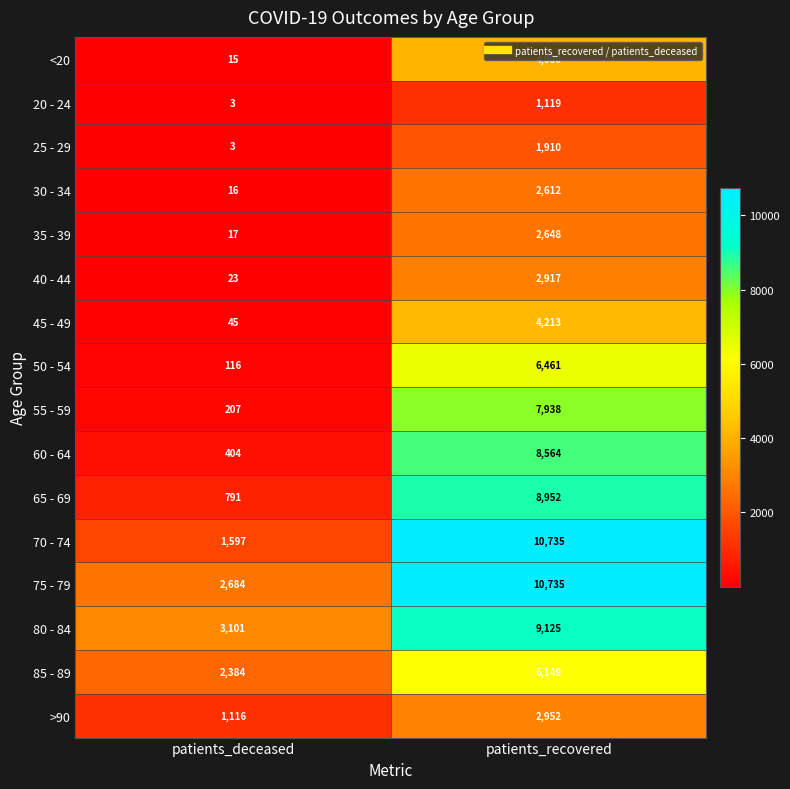

What is the sum of the 65 - 69 values at patients_deceased and patients_recovered?

9743